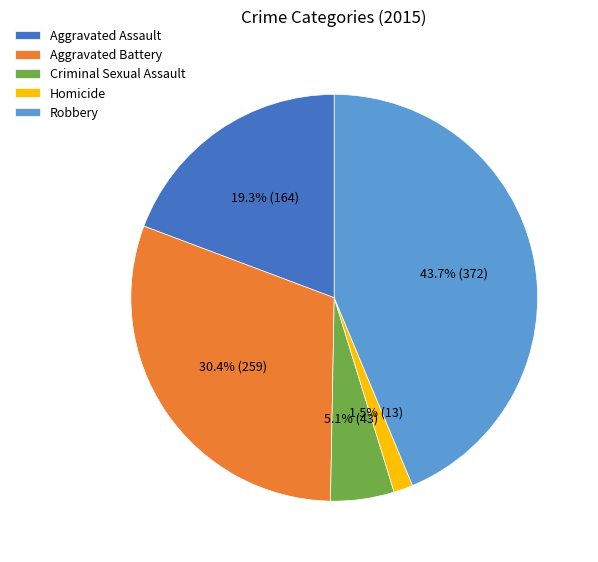

To the nearest percent, what is the difference between the largest and smallest slice percentages?

42%